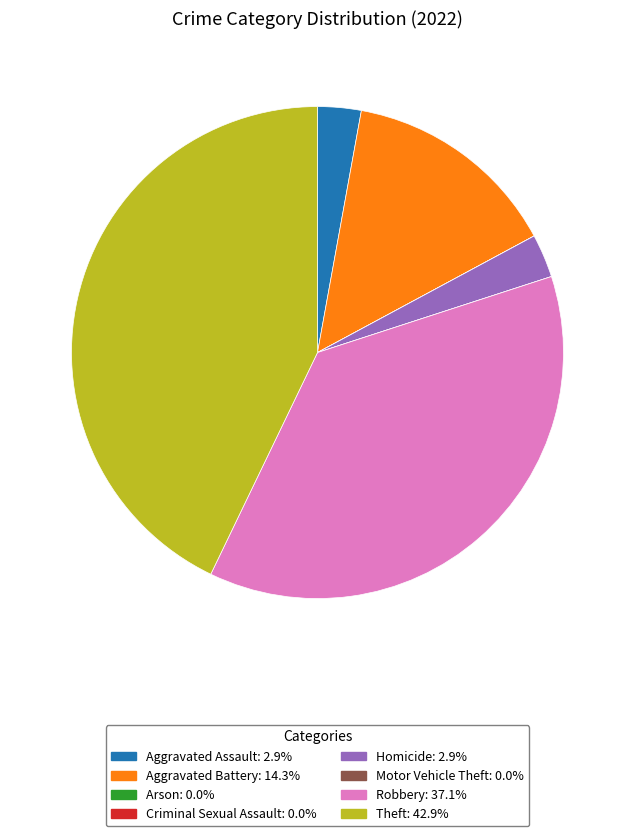

What is the largest slice in the pie chart?

Theft